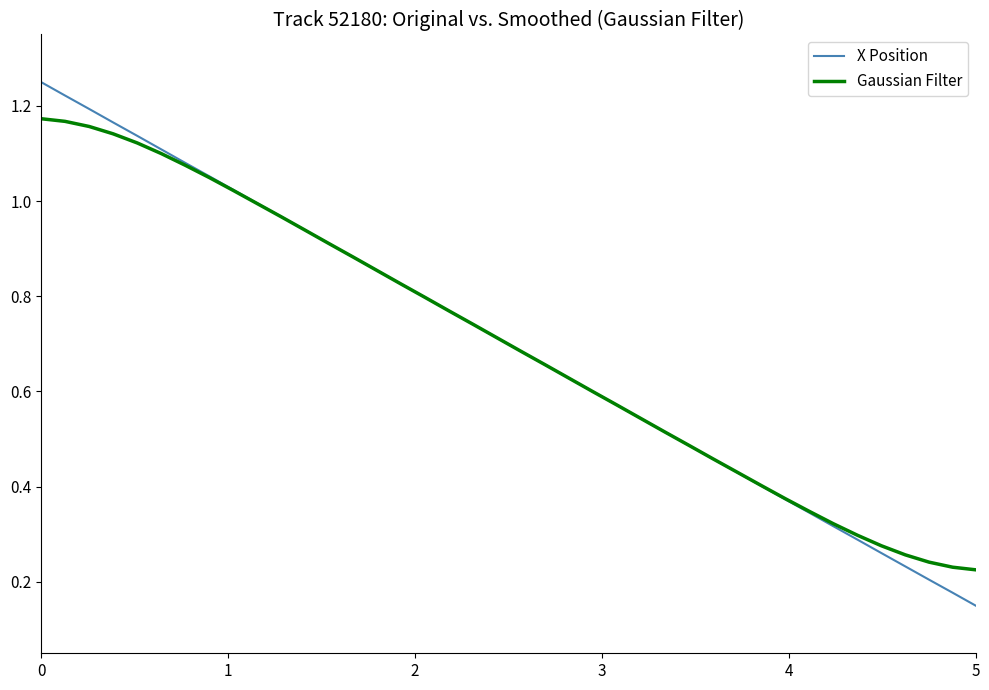

List the series in order of their peak value, highest first.

X Position, Gaussian Filter